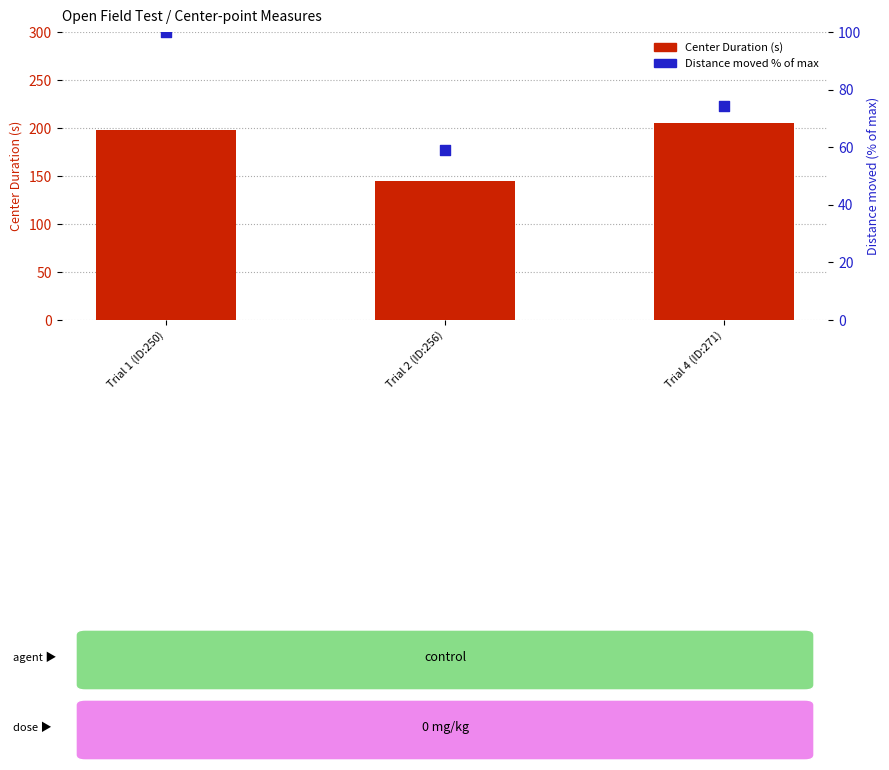

Which series has the largest total across all categories?

Center Duration (s)